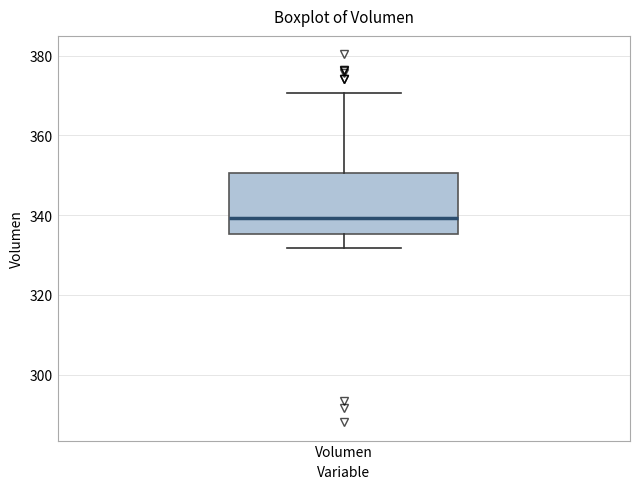

Where is the lower edge of the box for Volumen on the y-axis? The values are not printed on the chart, so give them approximately, as read against the axis.

336